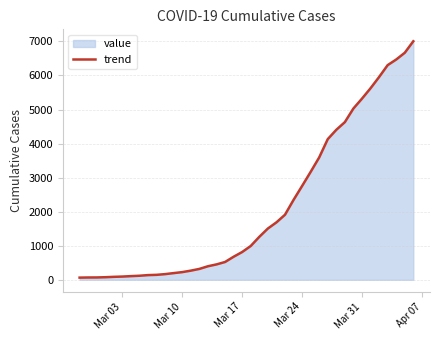

What is the maximum value shown in the chart?

7004